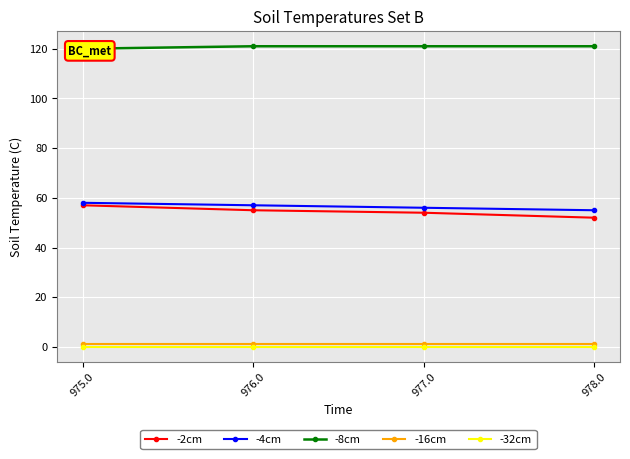

How many -4cm values are between 56 and 58?

3